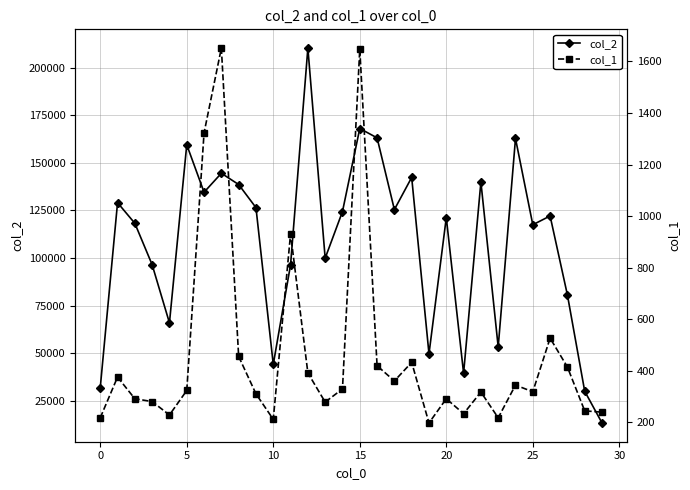

What is the greatest value displayed?

210277